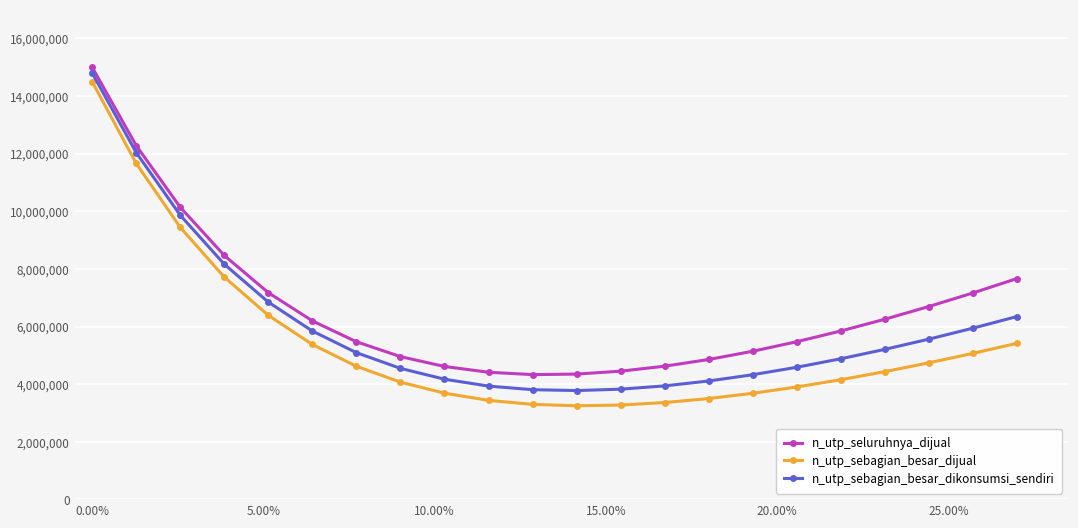

What is the smallest value displayed?

3251127.8